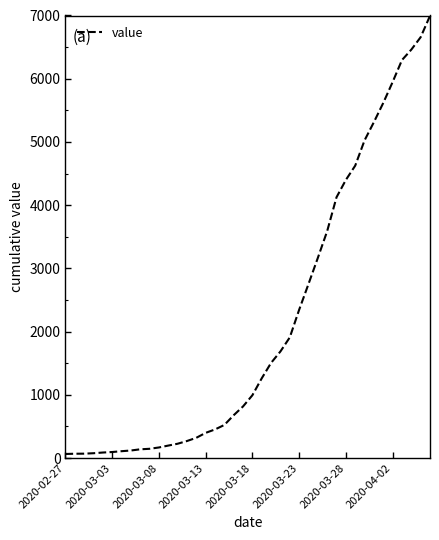

What is the maximum value shown in the chart?

6995